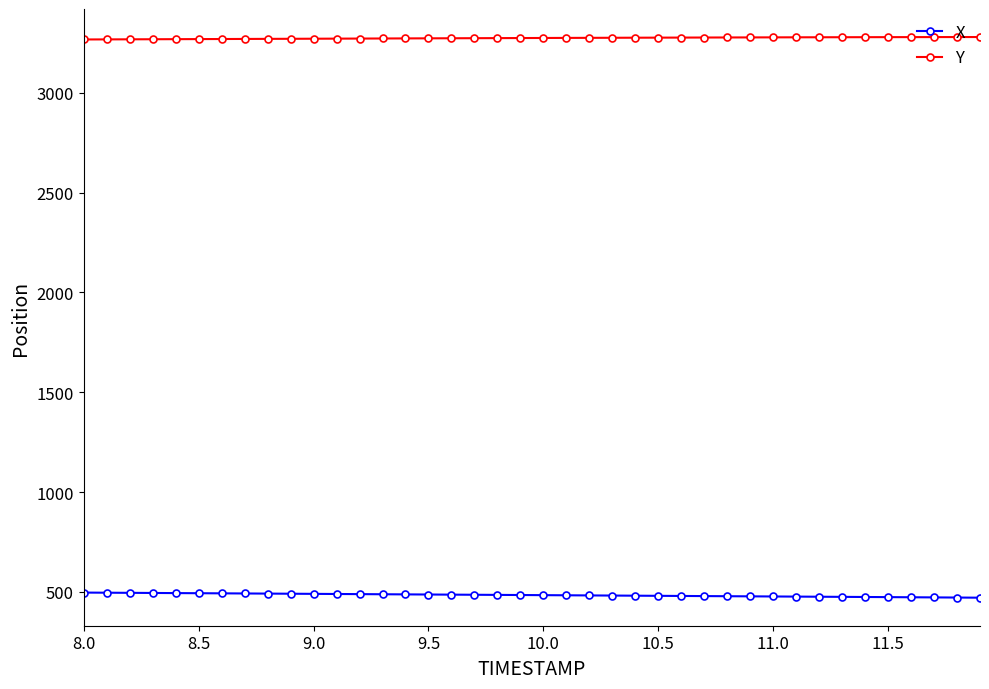

How many data points in Y are less than 3274?

20